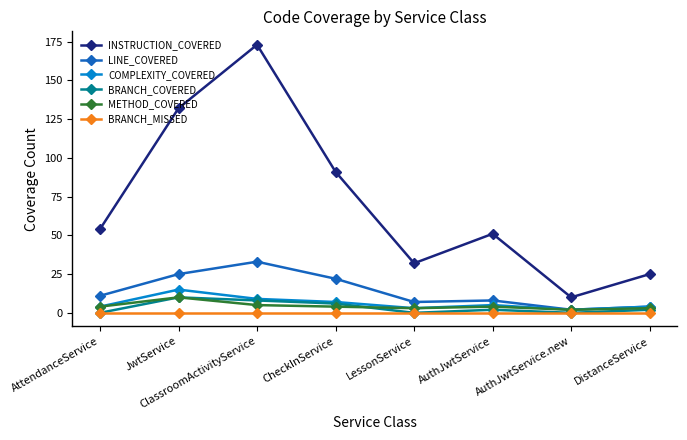

Reading left to right, transcribe all the data shown in this chart.

INSTRUCTION_COVERED: AttendanceService=54	JwtService=132	ClassroomActivityService=173	CheckInService=91	LessonService=32	AuthJwtService=51	AuthJwtService.new=10	DistanceService=25
LINE_COVERED: AttendanceService=11	JwtService=25	ClassroomActivityService=33	CheckInService=22	LessonService=7	AuthJwtService=8	AuthJwtService.new=2	DistanceService=4
COMPLEXITY_COVERED: AttendanceService=4	JwtService=15	ClassroomActivityService=9	CheckInService=7	LessonService=3	AuthJwtService=5	AuthJwtService.new=2	DistanceService=4
BRANCH_COVERED: AttendanceService=0	JwtService=10	ClassroomActivityService=8	CheckInService=6	LessonService=0	AuthJwtService=2	AuthJwtService.new=0	DistanceService=2
METHOD_COVERED: AttendanceService=4	JwtService=10	ClassroomActivityService=5	CheckInService=4	LessonService=3	AuthJwtService=4	AuthJwtService.new=2	DistanceService=3
BRANCH_MISSED: AttendanceService=0	JwtService=0	ClassroomActivityService=0	CheckInService=0	LessonService=0	AuthJwtService=0	AuthJwtService.new=0	DistanceService=0